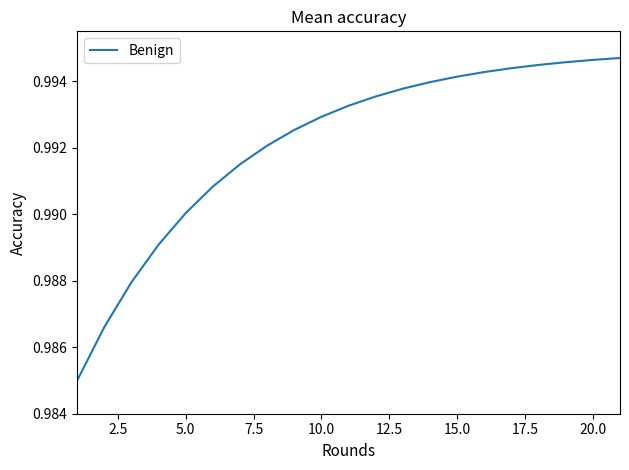

Is this an area chart (filled region under the line)?

No